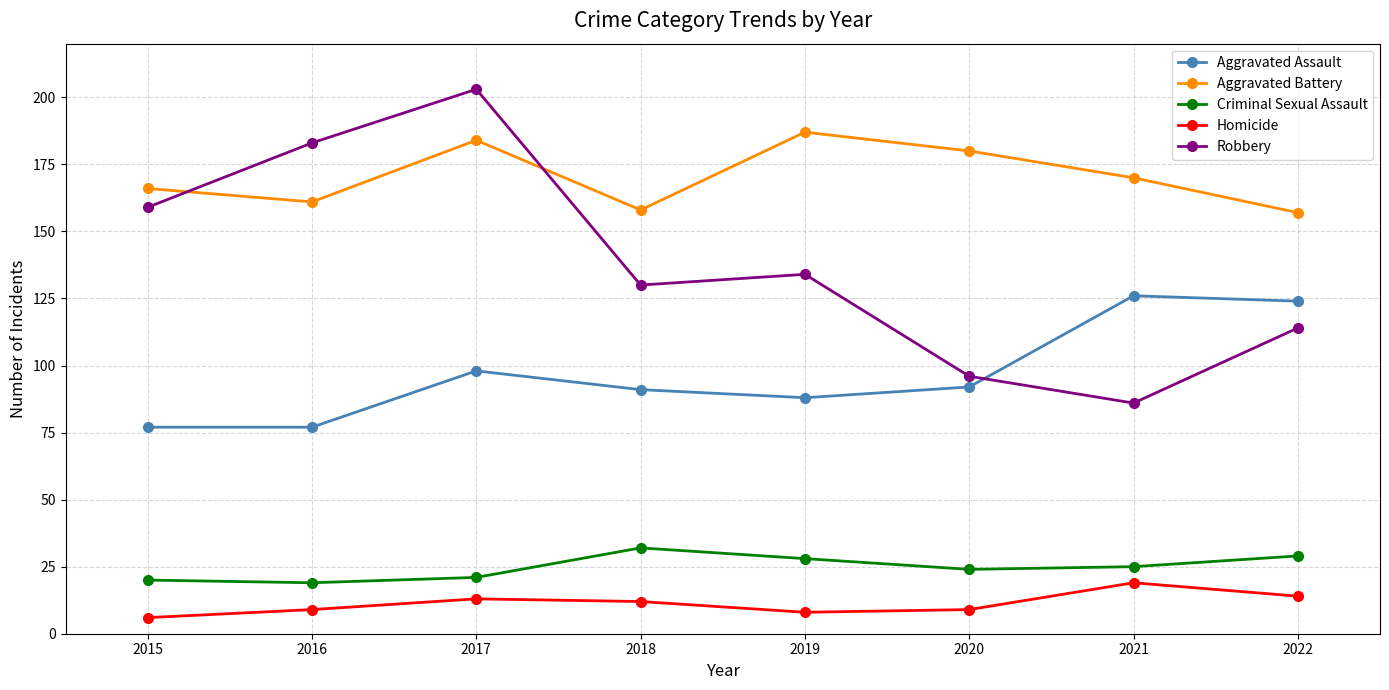

True or false: Aggravated Assault and Homicide intersect in this chart.

False